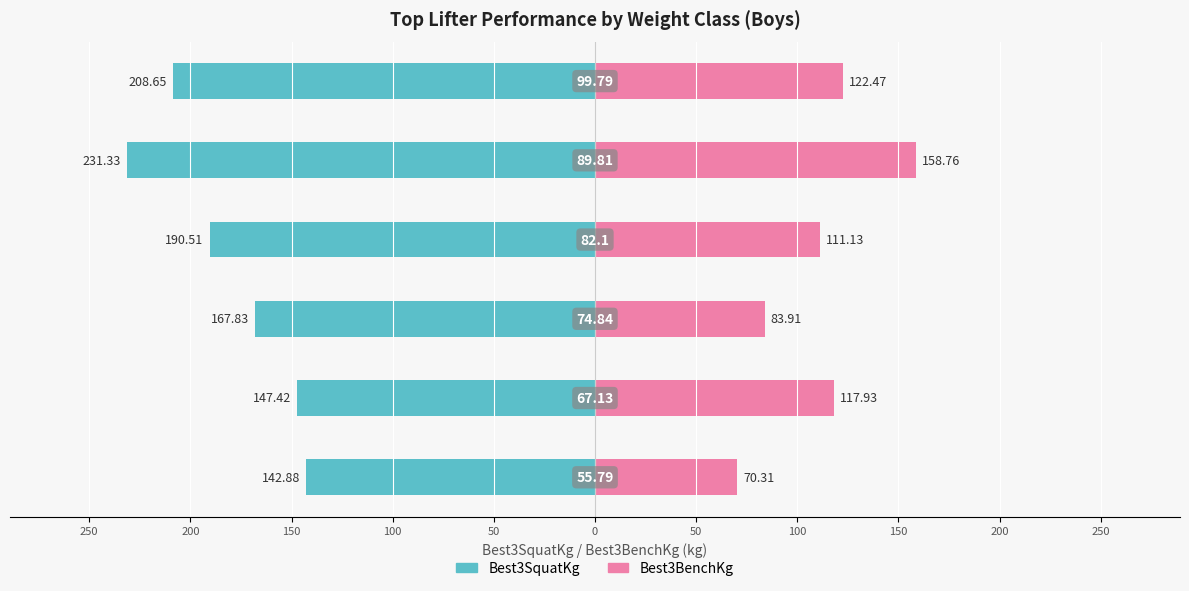

What is the difference between the maximum and second lowest values in the Best3BenchKg series?

74.8